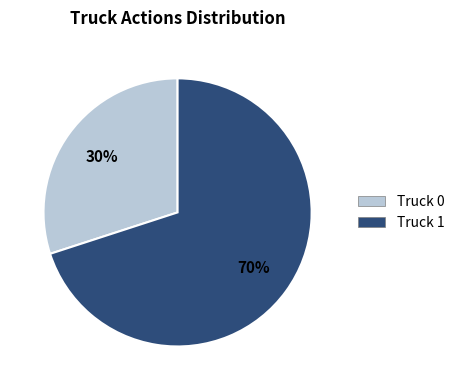

The Truck 1 slice represents 70% of the pie. True or false?

True